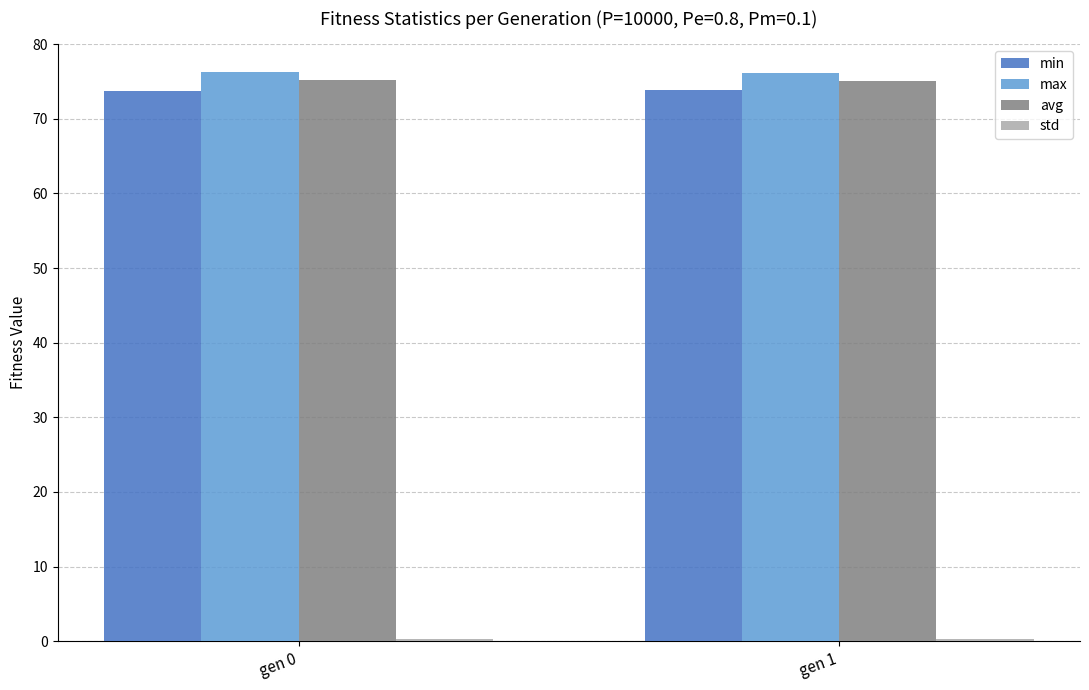

What is the average value of the max series?

76.2